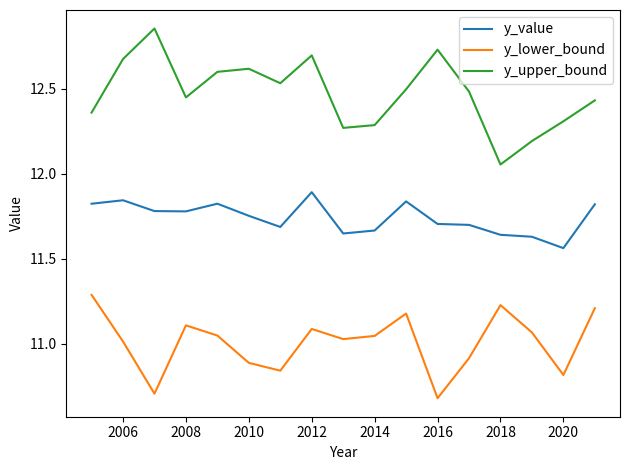

How many categories are shown in the chart?

17